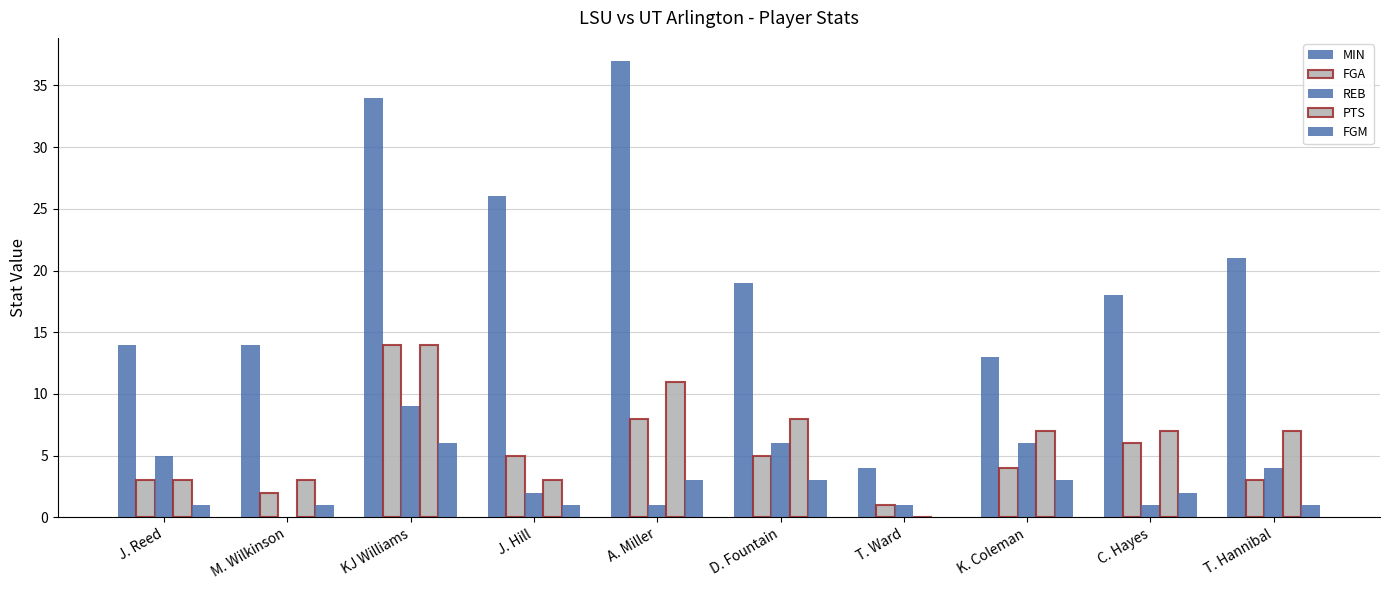

Which series has the largest range (max minus min)?

MIN